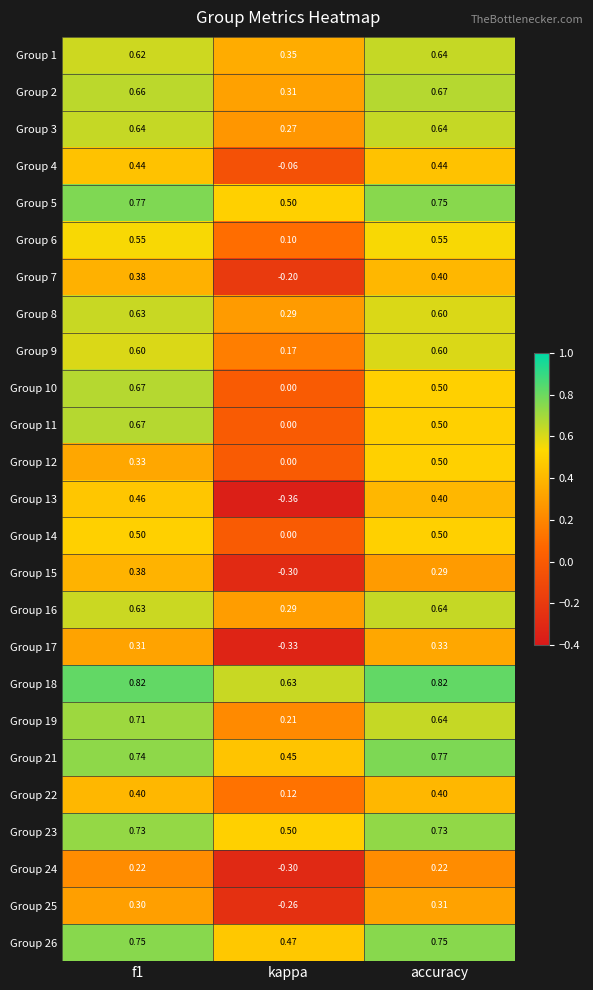

Where is Group 13 nearest to the value 0?

kappa